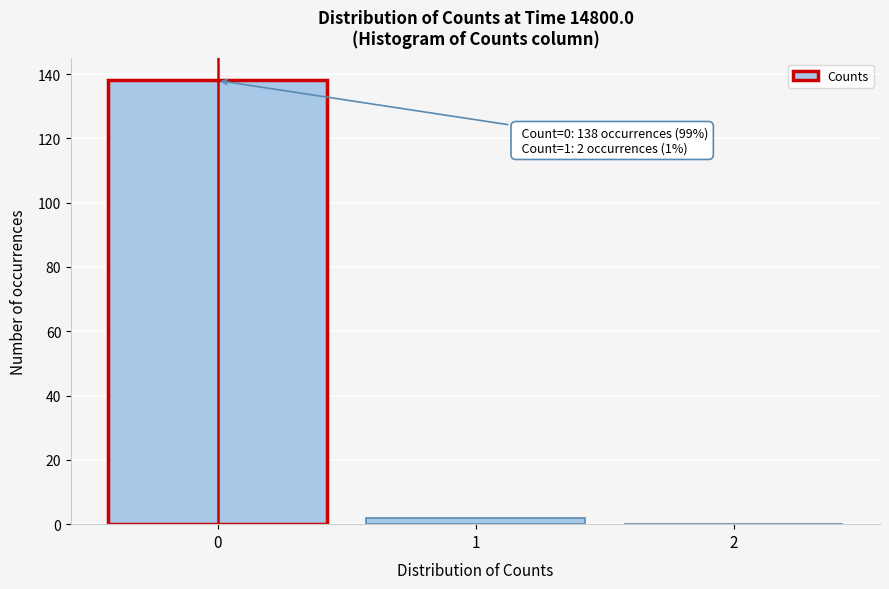

Which range on the x-axis has the tallest bar?

-0.5 to 0.5